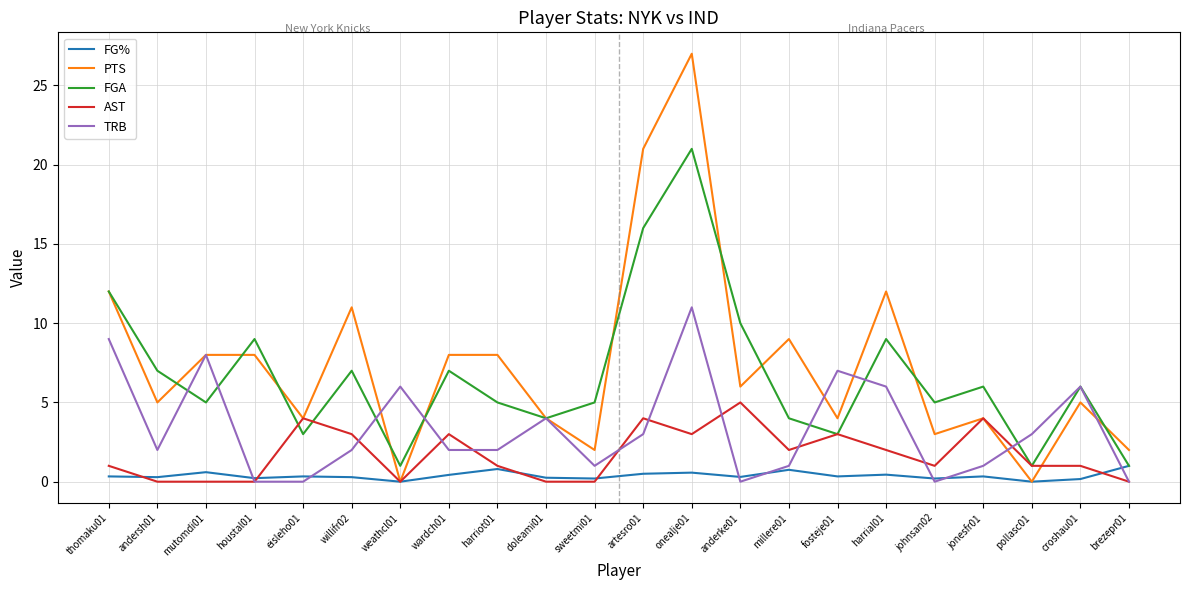

What is the approximate value of FG% at andersh01?

0.3